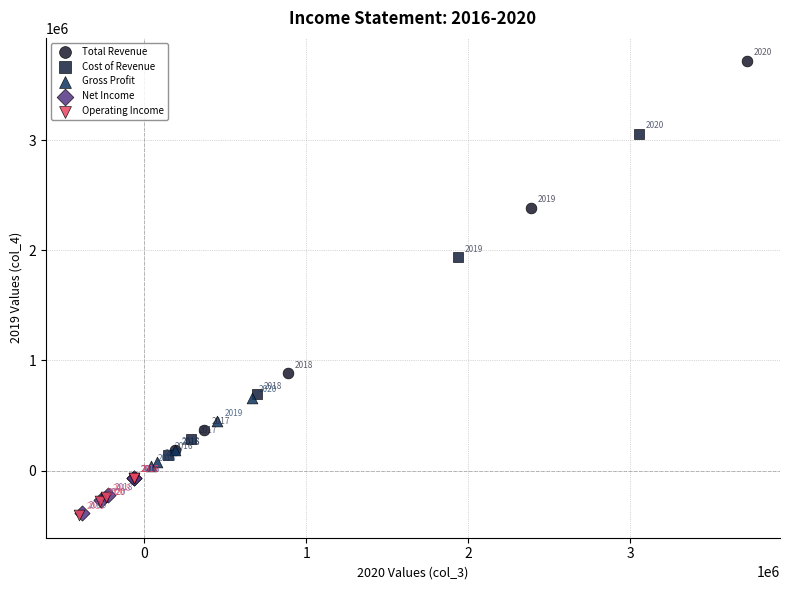

Which series contains the lowest Y value?

Operating Income